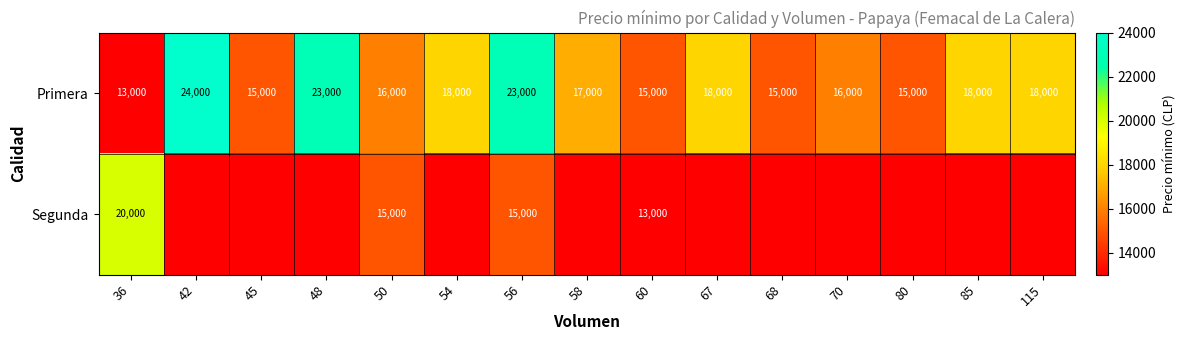

True or false: Primera has a value of 15000 at 80.

True